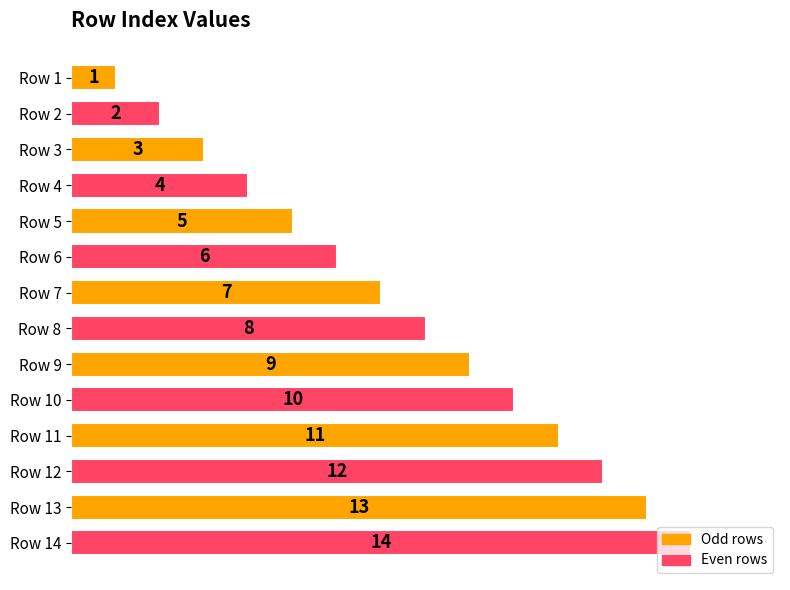

Which category has the highest value across all series?

Row 14